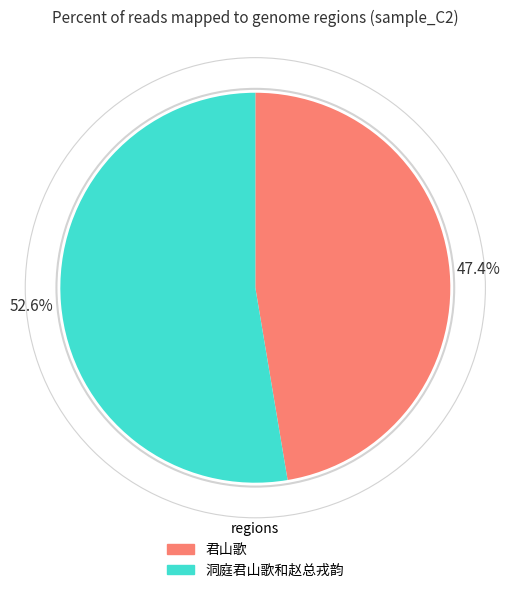

Is 君山歌 the majority of the pie?

No